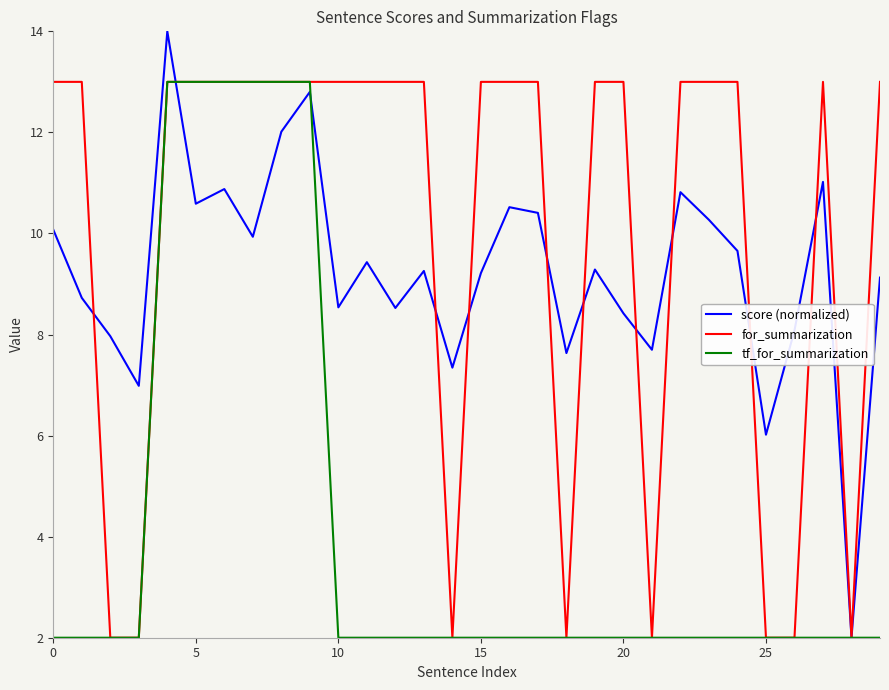

What is the lowest value of the score (normalized) series?

2.0